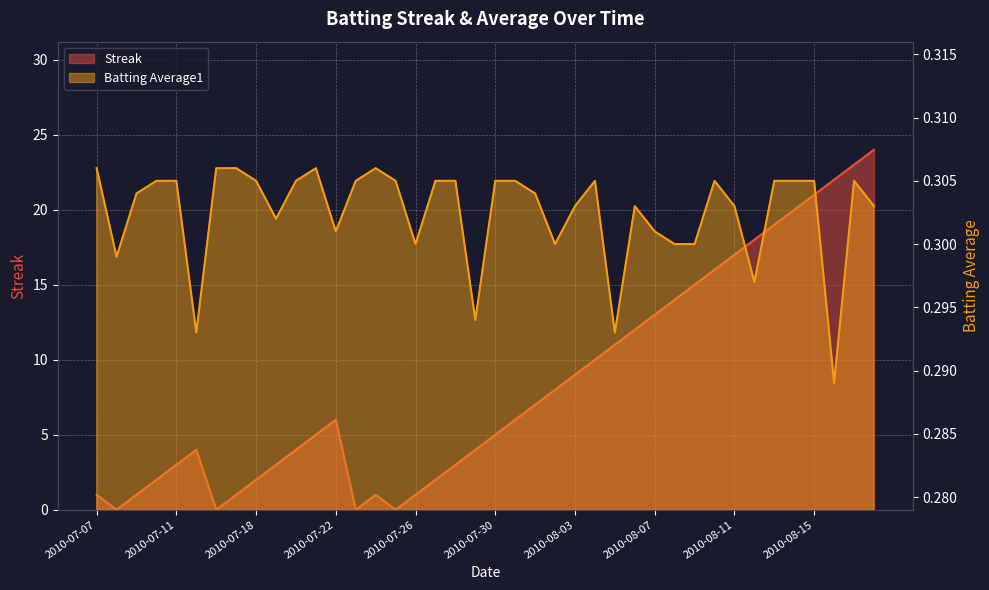

Between 2010-07-17 and 2010-07-24, which series saw the biggest shift?

Streak